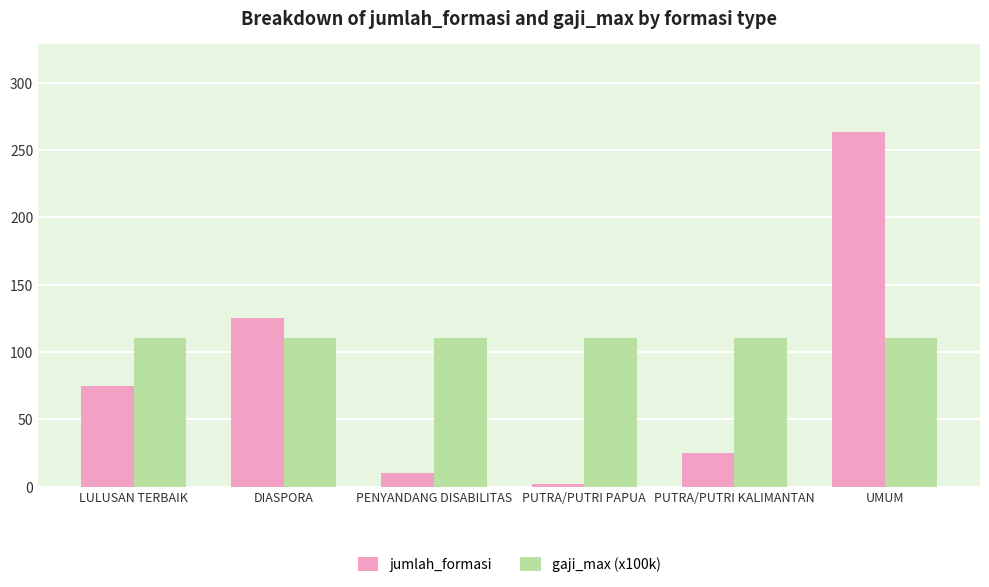

What is the minimum value for gaji_max (x100k)?

110